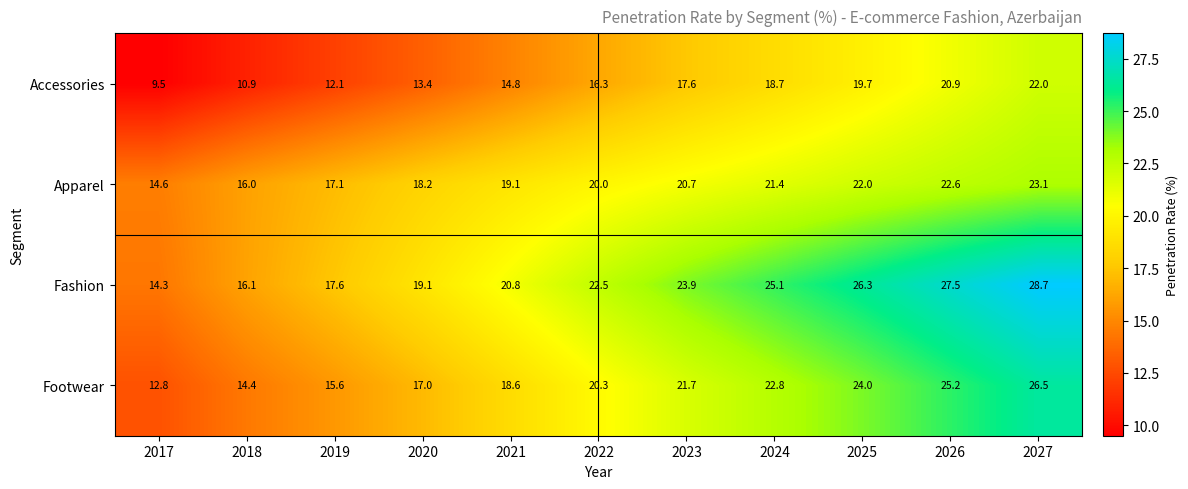

Which series has the largest total across all categories?

Fashion